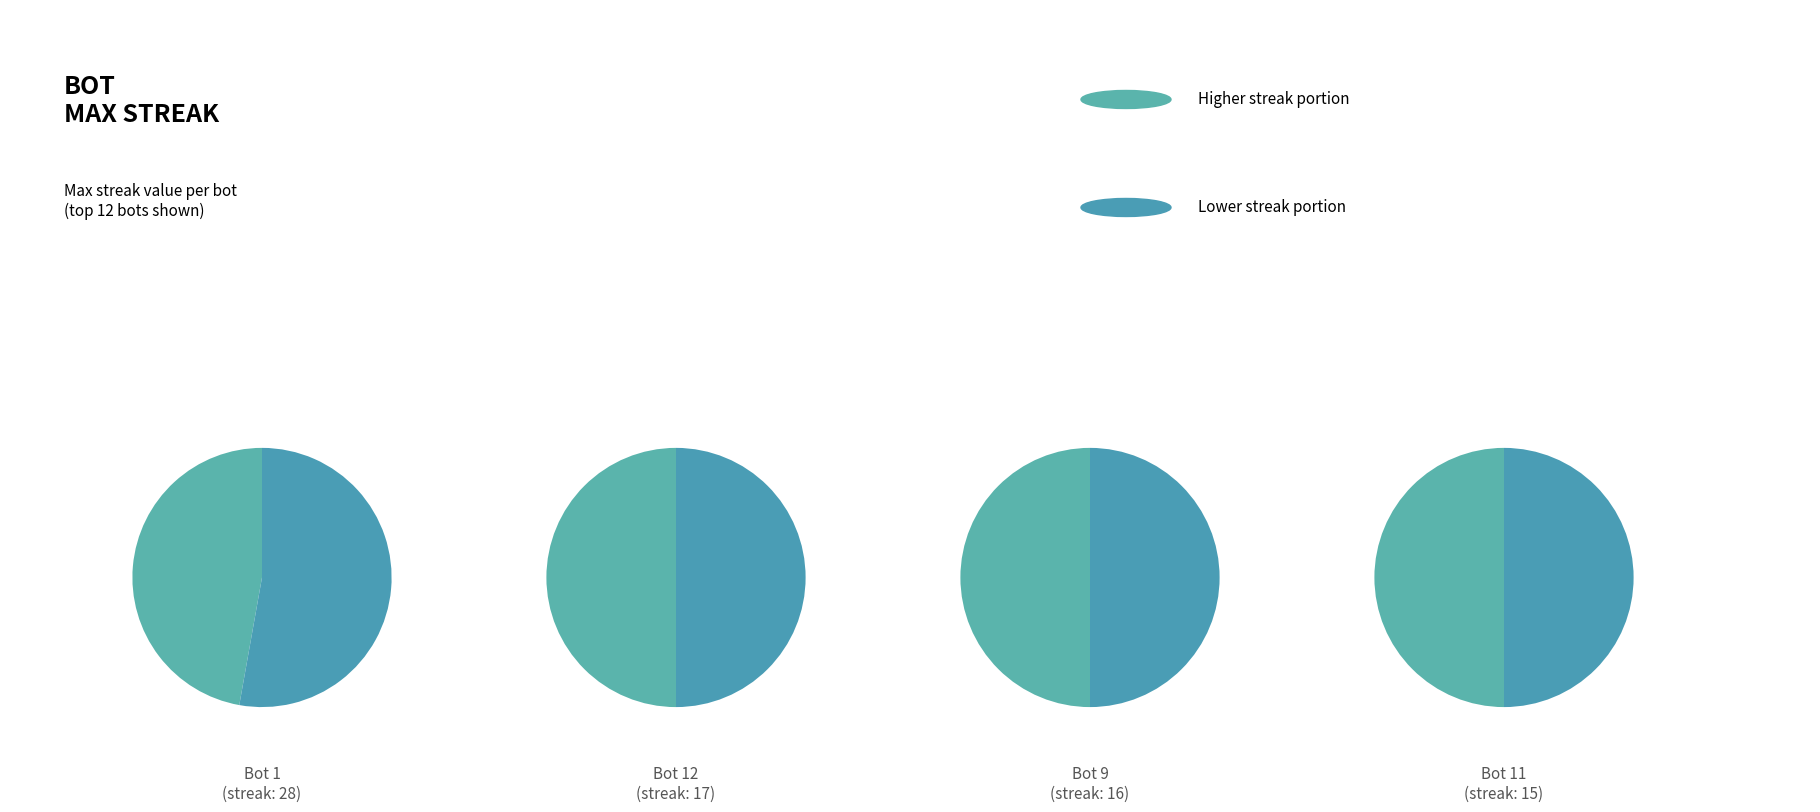

The 1 slice represents 16% of the pie. True or false?

True